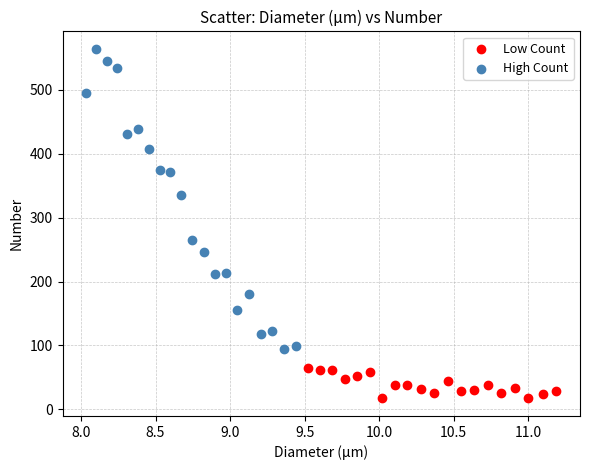

Which series reaches the minimum Y coordinate?

Low Count